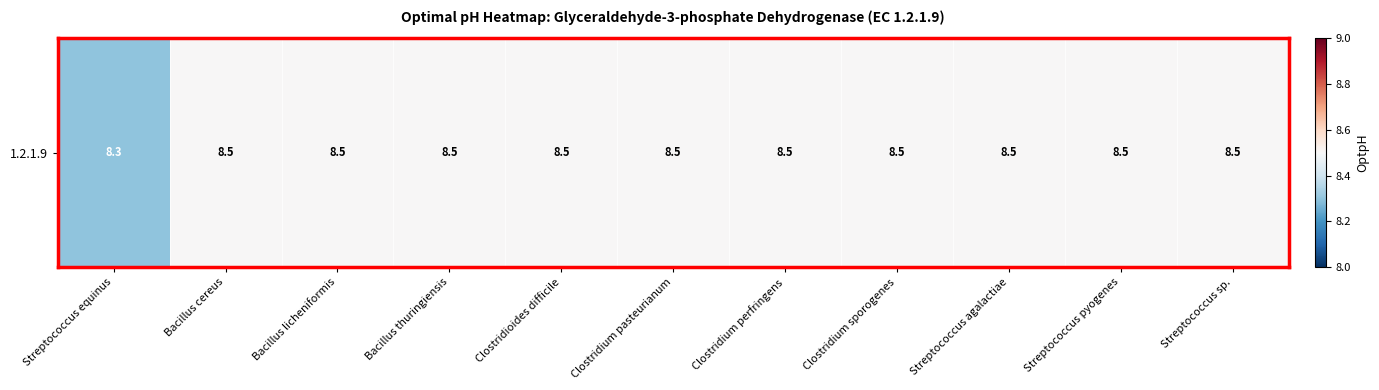

What is the greatest value displayed?

8.5